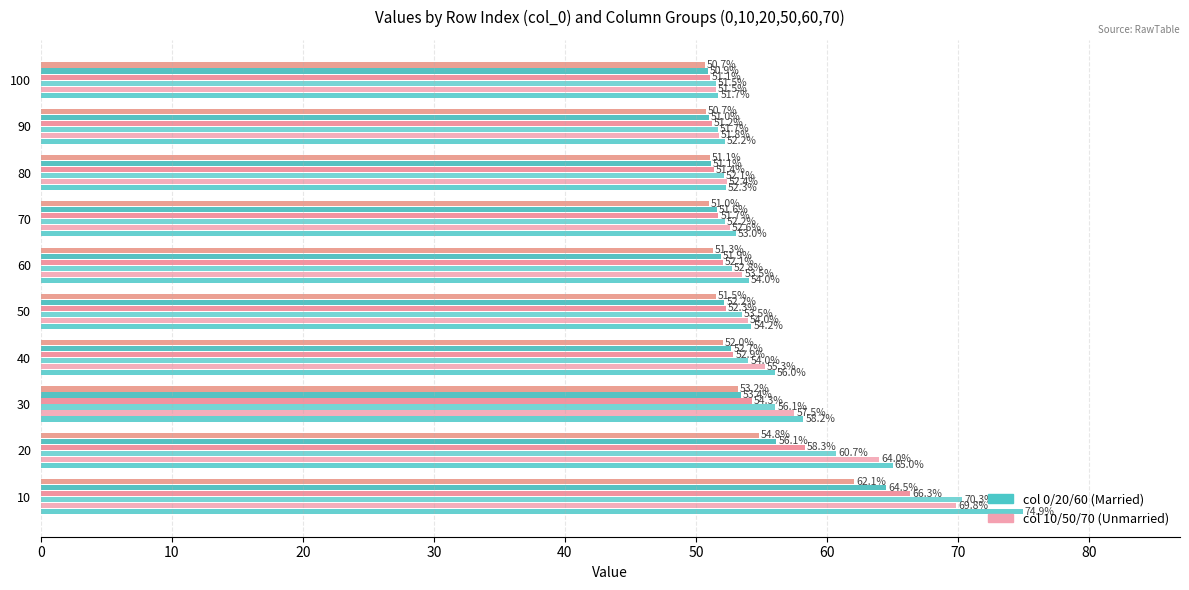

How many series are shown in this chart?

6